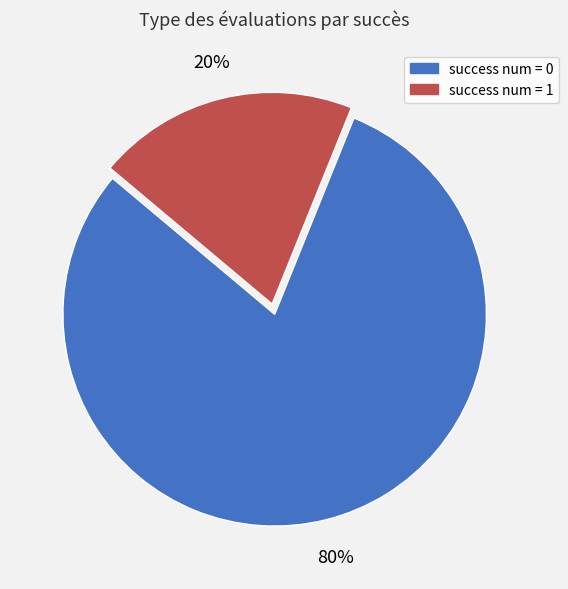

Is success num = 0 the majority of the pie?

Yes